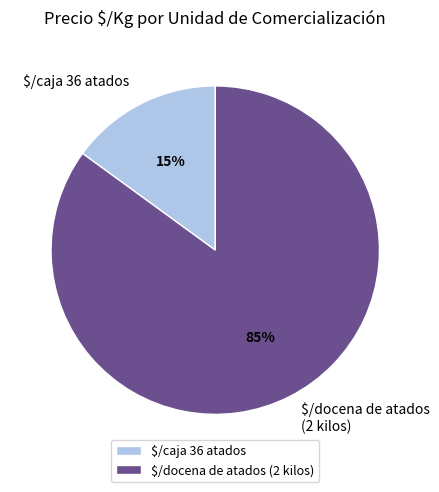

Rank the categories by value from lowest to highest.

$/caja 36 atados, $/docena de atados (2 kilos)